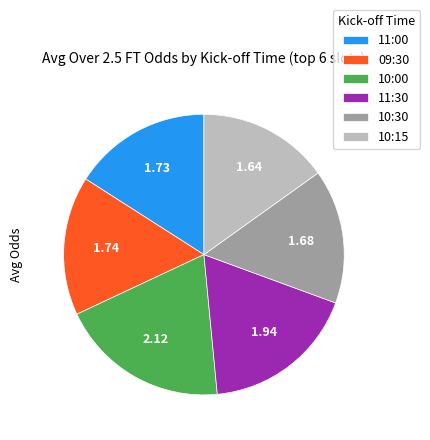

True or false: 09:30 accounts for 25% of the total.

False